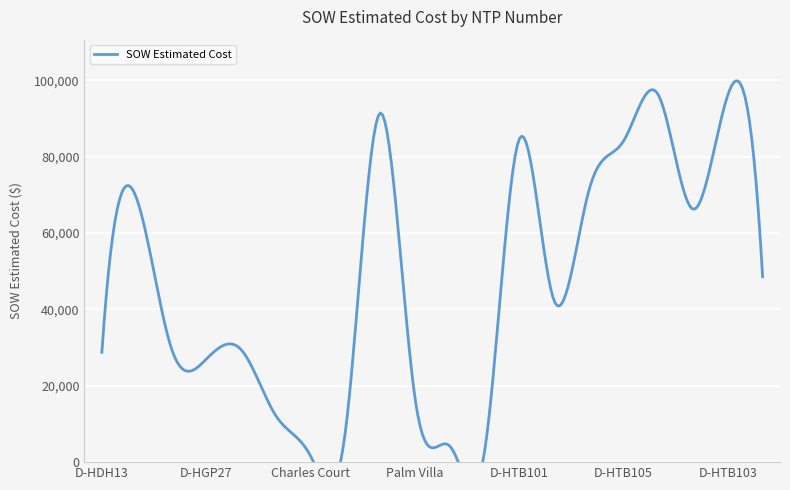

Reading left to right, what are all the values shown in this chart?

D-HDH13=28762.0	D-H0223F=69076.0	D-HGP24=29812.0	D-HGP27=26964.0	Velvet Cloake=29508.9	Bayboro=12213.7	Charles Court=1618.8	Martin Luther King=7844.4	The Morgan=91420.9	Palm Villa=17100.2	FX4-FTB-01=4254.7	FB-HTB101=2530.0	D-HTB101=84564.5	D-HTB102=42408.0	D-HTB104=71001.0	D-HTB105=84103.0	D-HTB107=96242.0	D-HTB108=66271.5	D-HTB103=96198.5	D-HTB159=48577.0